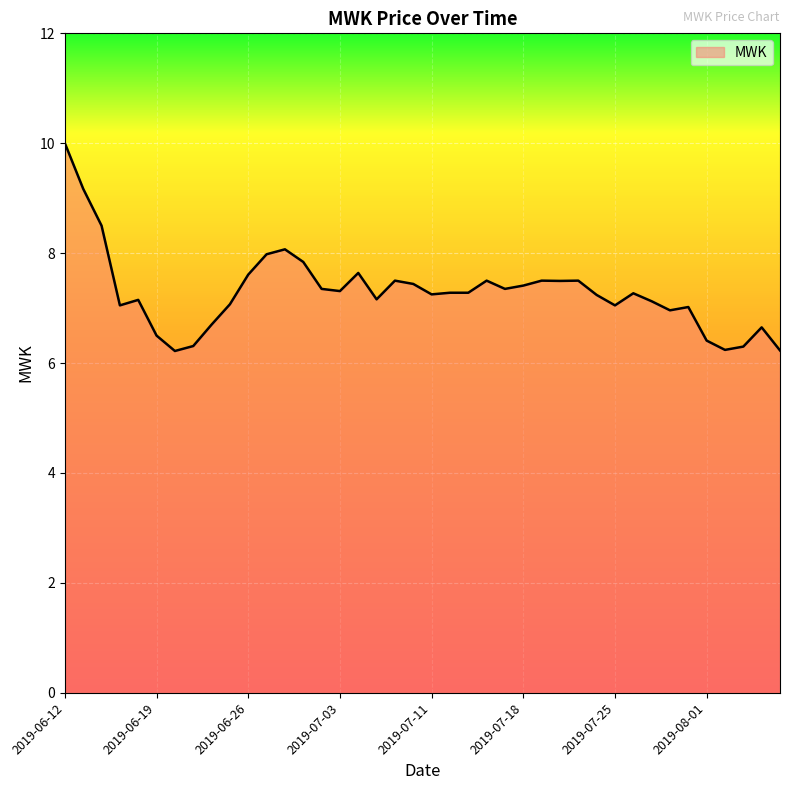

What is the minimum value shown in the chart?

6.2